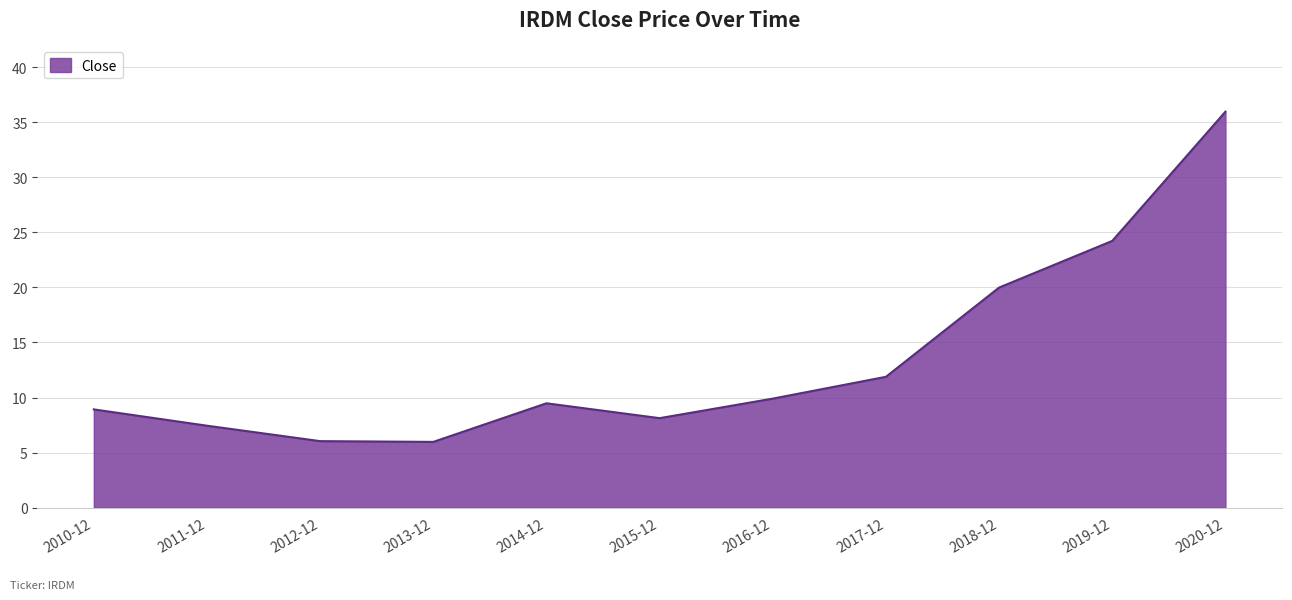

How many lines are shown in the chart?

1